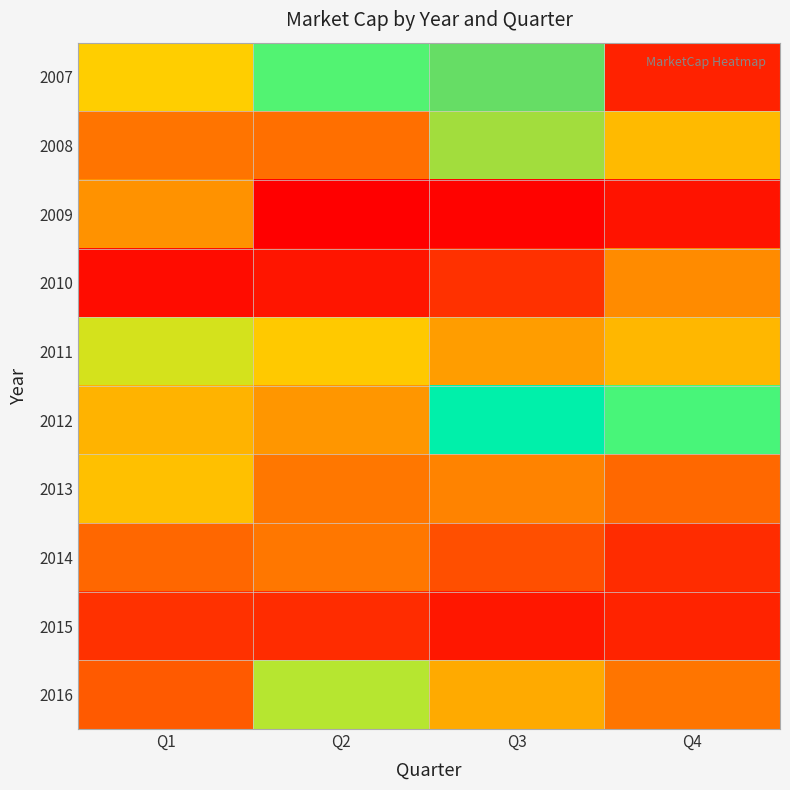

What is the greatest value displayed?

4354600502.3